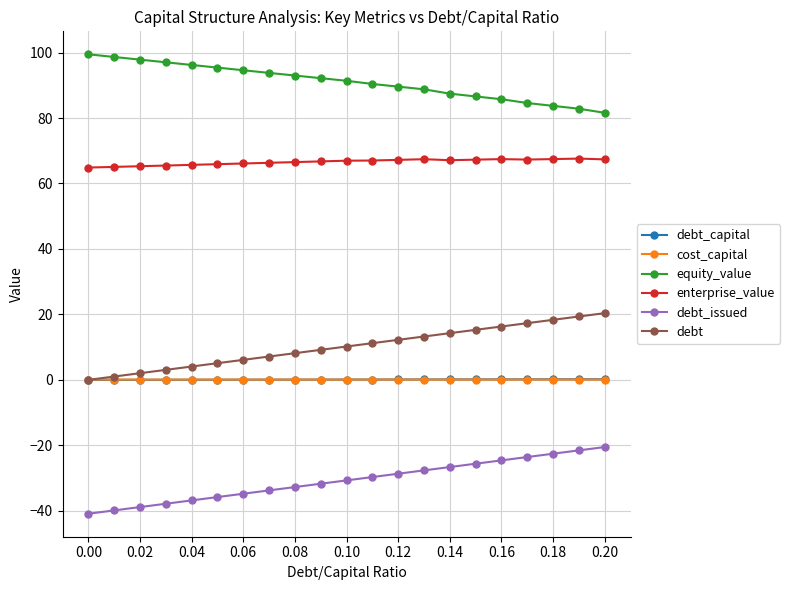

At how many categories does at least one series exceed 29?

21